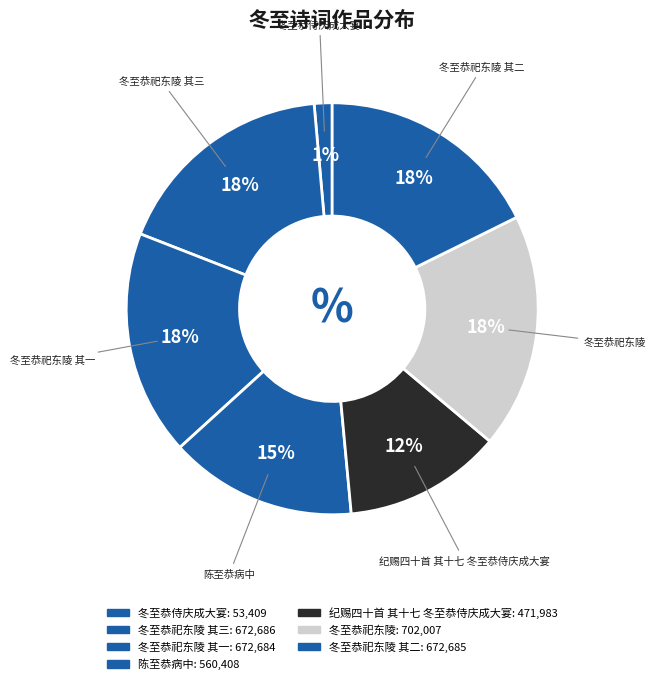

How many segments does this pie chart have?

7